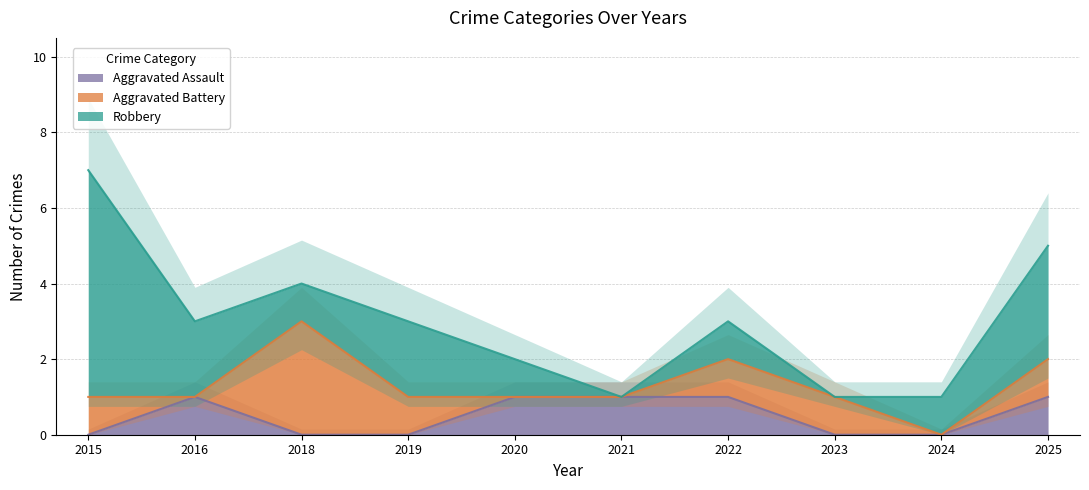

How many intersections are there between Aggravated Battery and Aggravated Assault?

3